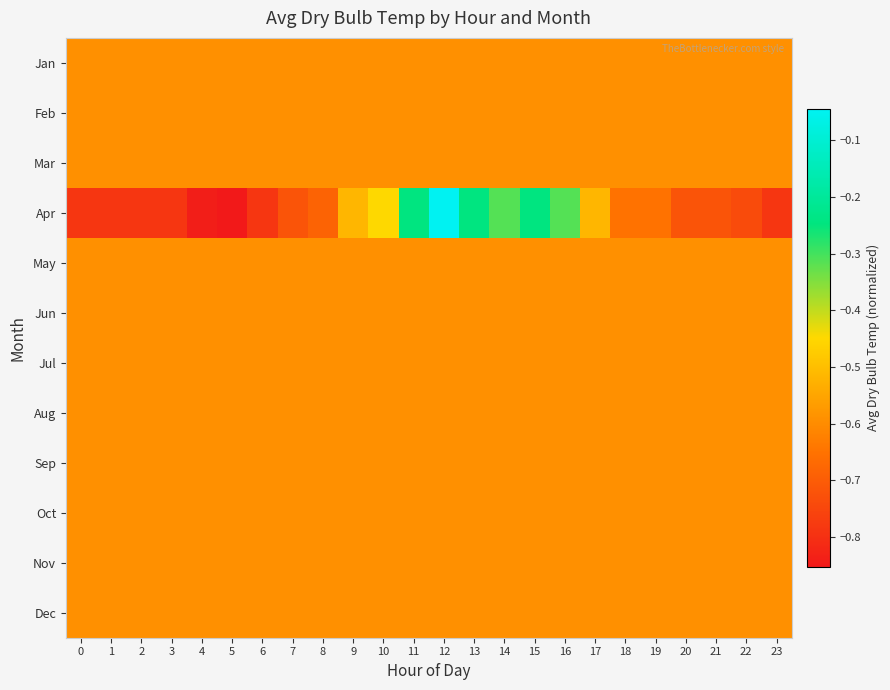

Reading left to right, what are all the values shown in this chart?

Jan: 0=-0.6	1=-0.6	2=-0.6	3=-0.6	4=-0.6	5=-0.6	6=-0.6	7=-0.6	8=-0.6	9=-0.6	10=-0.6	11=-0.6	12=-0.6	13=-0.6	14=-0.6	15=-0.6	16=-0.6	17=-0.6	18=-0.6	19=-0.6	20=-0.6	21=-0.6	22=-0.6	23=-0.6
Feb: 0=-0.6	1=-0.6	2=-0.6	3=-0.6	4=-0.6	5=-0.6	6=-0.6	7=-0.6	8=-0.6	9=-0.6	10=-0.6	11=-0.6	12=-0.6	13=-0.6	14=-0.6	15=-0.6	16=-0.6	17=-0.6	18=-0.6	19=-0.6	20=-0.6	21=-0.6	22=-0.6	23=-0.6
Mar: 0=-0.6	1=-0.6	2=-0.6	3=-0.6	4=-0.6	5=-0.6	6=-0.6	7=-0.6	8=-0.6	9=-0.6	10=-0.6	11=-0.6	12=-0.6	13=-0.6	14=-0.6	15=-0.6	16=-0.6	17=-0.6	18=-0.6	19=-0.6	20=-0.6	21=-0.6	22=-0.6	23=-0.6
Apr: 0=-0.8	1=-0.8	2=-0.8	3=-0.8	4=-0.8	5=-0.9	6=-0.8	7=-0.7	8=-0.7	9=-0.5	10=-0.4	11=-0.2	12=-0.0	13=-0.2	14=-0.3	15=-0.2	16=-0.3	17=-0.5	18=-0.7	19=-0.7	20=-0.7	21=-0.7	22=-0.7	23=-0.8
May: 0=-0.6	1=-0.6	2=-0.6	3=-0.6	4=-0.6	5=-0.6	6=-0.6	7=-0.6	8=-0.6	9=-0.6	10=-0.6	11=-0.6	12=-0.6	13=-0.6	14=-0.6	15=-0.6	16=-0.6	17=-0.6	18=-0.6	19=-0.6	20=-0.6	21=-0.6	22=-0.6	23=-0.6
Jun: 0=-0.6	1=-0.6	2=-0.6	3=-0.6	4=-0.6	5=-0.6	6=-0.6	7=-0.6	8=-0.6	9=-0.6	10=-0.6	11=-0.6	12=-0.6	13=-0.6	14=-0.6	15=-0.6	16=-0.6	17=-0.6	18=-0.6	19=-0.6	20=-0.6	21=-0.6	22=-0.6	23=-0.6
Jul: 0=-0.6	1=-0.6	2=-0.6	3=-0.6	4=-0.6	5=-0.6	6=-0.6	7=-0.6	8=-0.6	9=-0.6	10=-0.6	11=-0.6	12=-0.6	13=-0.6	14=-0.6	15=-0.6	16=-0.6	17=-0.6	18=-0.6	19=-0.6	20=-0.6	21=-0.6	22=-0.6	23=-0.6
Aug: 0=-0.6	1=-0.6	2=-0.6	3=-0.6	4=-0.6	5=-0.6	6=-0.6	7=-0.6	8=-0.6	9=-0.6	10=-0.6	11=-0.6	12=-0.6	13=-0.6	14=-0.6	15=-0.6	16=-0.6	17=-0.6	18=-0.6	19=-0.6	20=-0.6	21=-0.6	22=-0.6	23=-0.6
Sep: 0=-0.6	1=-0.6	2=-0.6	3=-0.6	4=-0.6	5=-0.6	6=-0.6	7=-0.6	8=-0.6	9=-0.6	10=-0.6	11=-0.6	12=-0.6	13=-0.6	14=-0.6	15=-0.6	16=-0.6	17=-0.6	18=-0.6	19=-0.6	20=-0.6	21=-0.6	22=-0.6	23=-0.6
Oct: 0=-0.6	1=-0.6	2=-0.6	3=-0.6	4=-0.6	5=-0.6	6=-0.6	7=-0.6	8=-0.6	9=-0.6	10=-0.6	11=-0.6	12=-0.6	13=-0.6	14=-0.6	15=-0.6	16=-0.6	17=-0.6	18=-0.6	19=-0.6	20=-0.6	21=-0.6	22=-0.6	23=-0.6
Nov: 0=-0.6	1=-0.6	2=-0.6	3=-0.6	4=-0.6	5=-0.6	6=-0.6	7=-0.6	8=-0.6	9=-0.6	10=-0.6	11=-0.6	12=-0.6	13=-0.6	14=-0.6	15=-0.6	16=-0.6	17=-0.6	18=-0.6	19=-0.6	20=-0.6	21=-0.6	22=-0.6	23=-0.6
Dec: 0=-0.6	1=-0.6	2=-0.6	3=-0.6	4=-0.6	5=-0.6	6=-0.6	7=-0.6	8=-0.6	9=-0.6	10=-0.6	11=-0.6	12=-0.6	13=-0.6	14=-0.6	15=-0.6	16=-0.6	17=-0.6	18=-0.6	19=-0.6	20=-0.6	21=-0.6	22=-0.6	23=-0.6